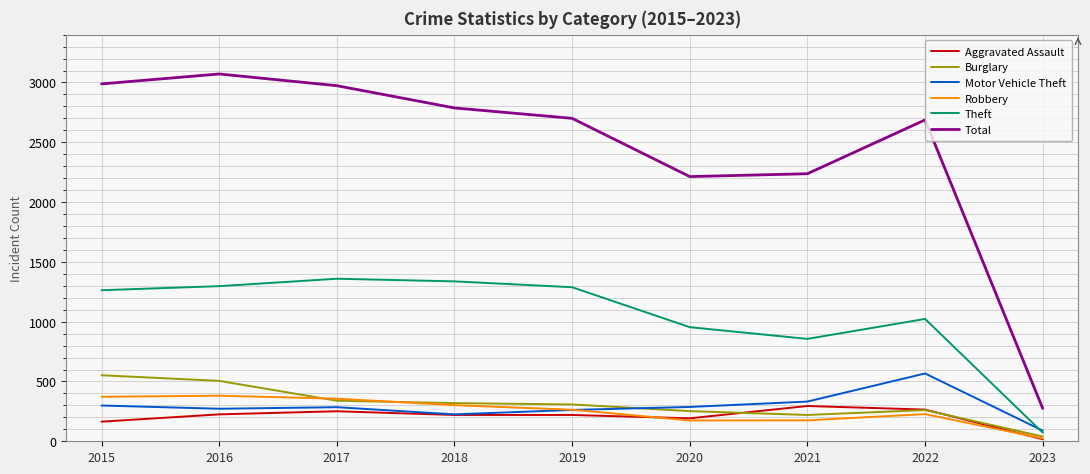

What is the spread (max minus min) of values at 2019?

2480